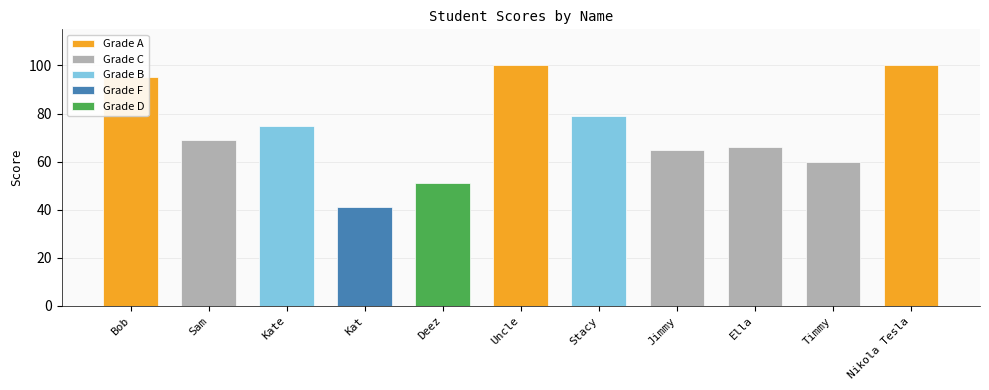

At which category does the chart reach its minimum across all series?

Kat